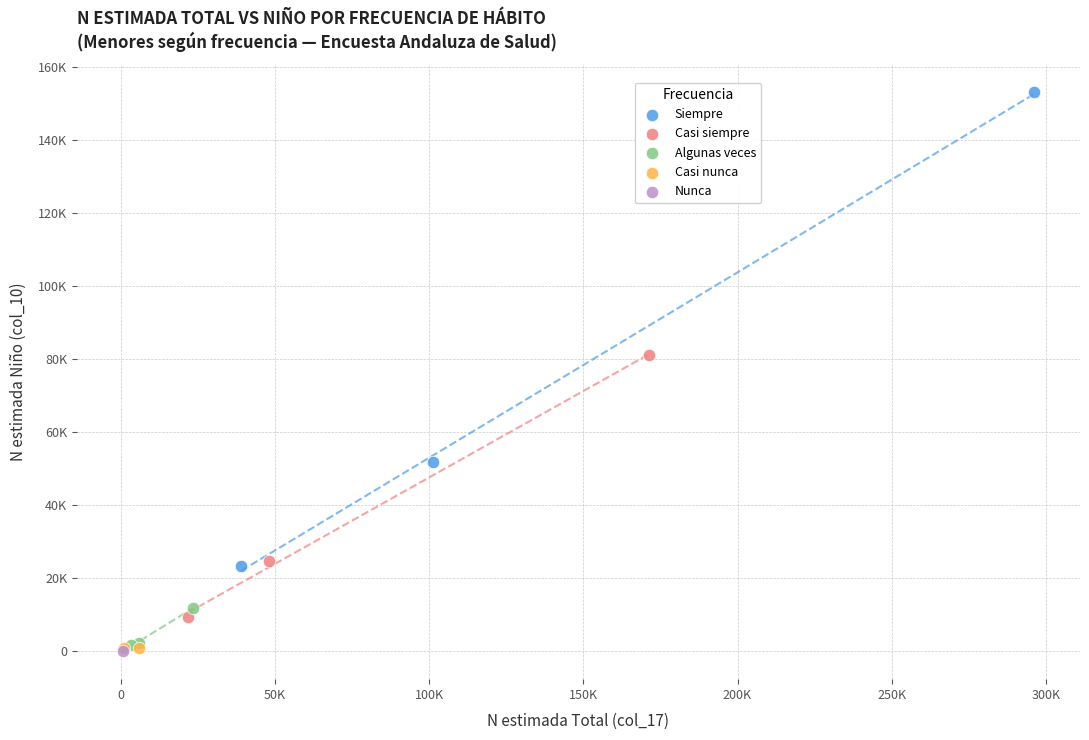

What are all the series names shown in the legend?

Siempre, Casi siempre, Algunas veces, Casi nunca, Nunca